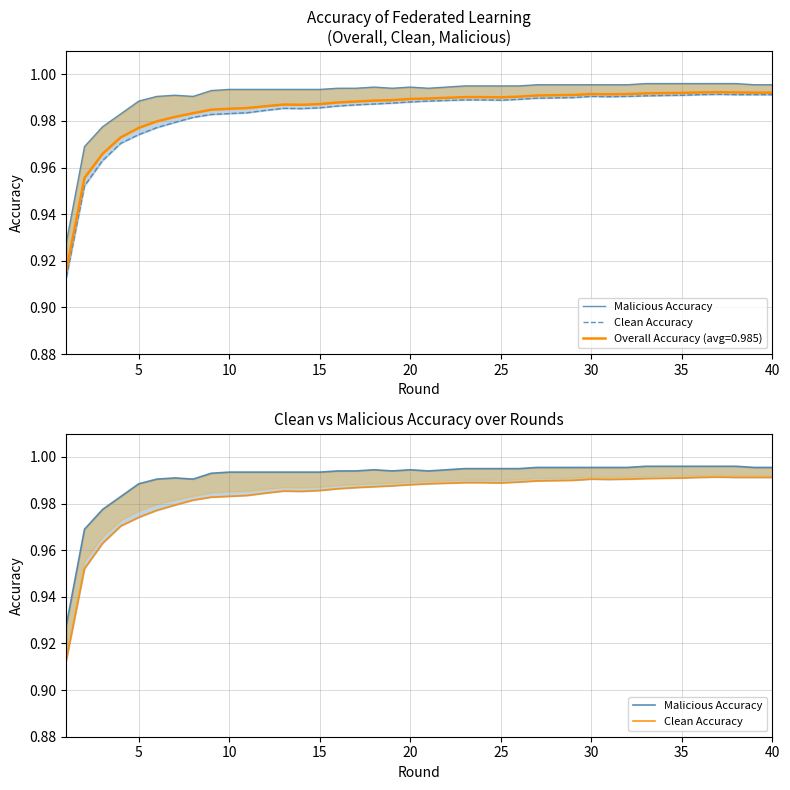

Is this an area chart (filled region under the line)?

No